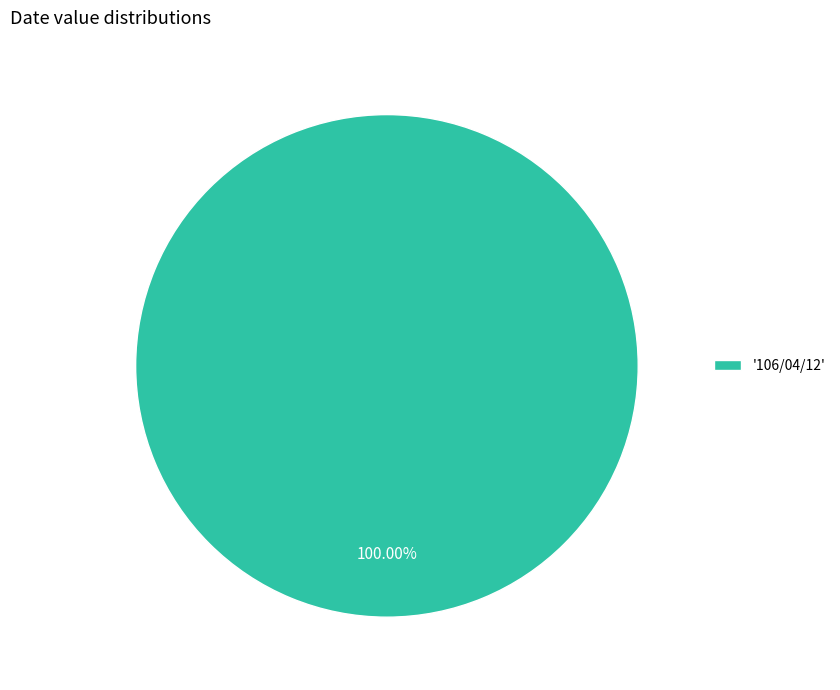

Which slice represents more than half of the pie?

'106/04/12'